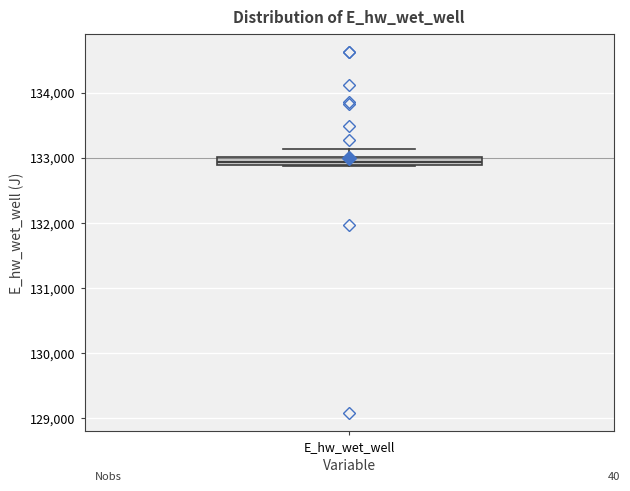

Where is the lower edge of the box for E_hw_wet_well on the y-axis? The values are not printed on the chart, so give them approximately, as read against the axis.

132900